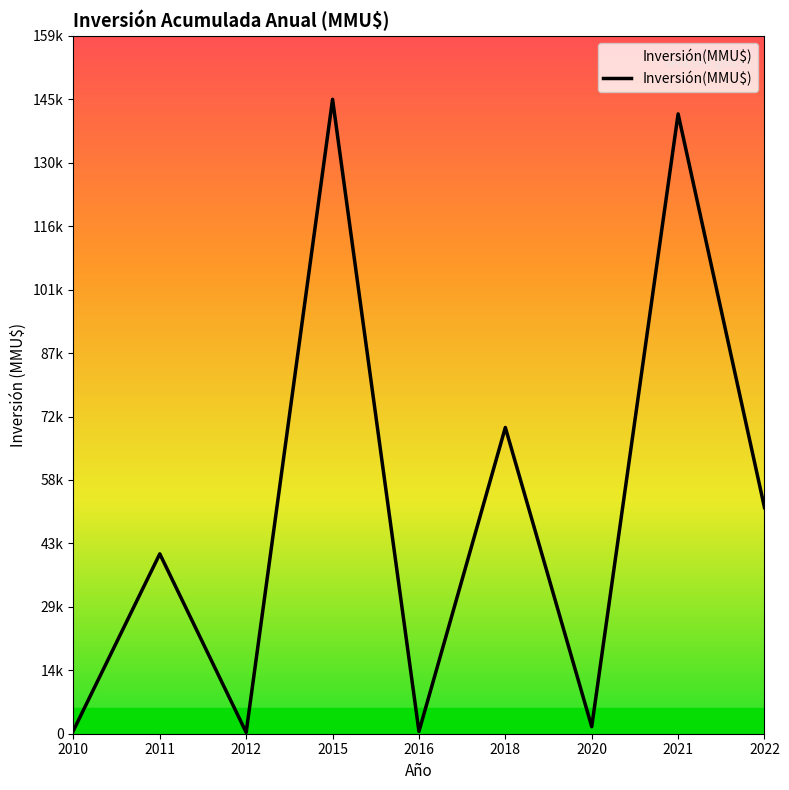

At which category does the chart reach its peak across all series?

2015